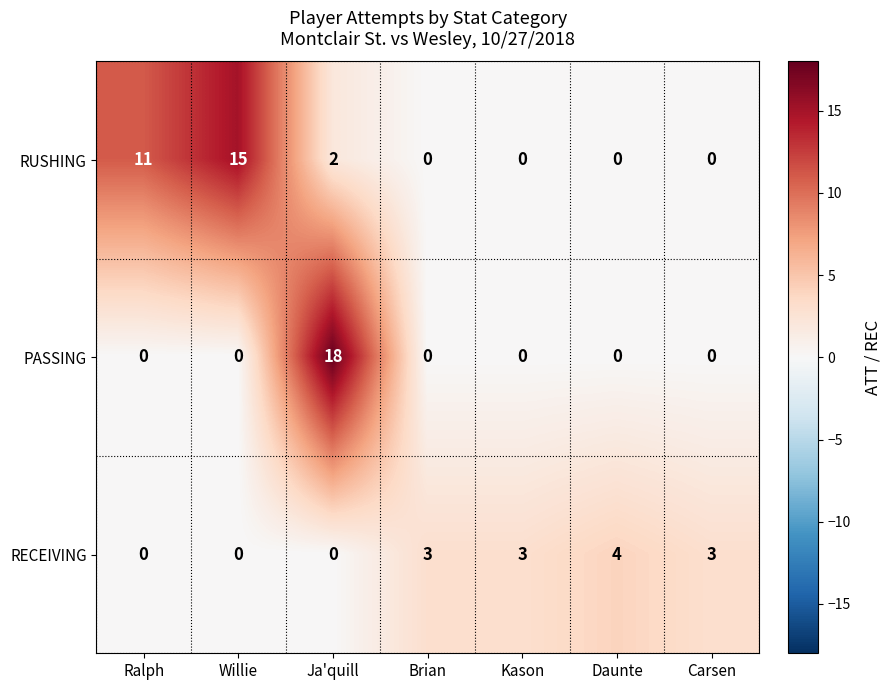

How many values in the RUSHING series exceed 0?

3